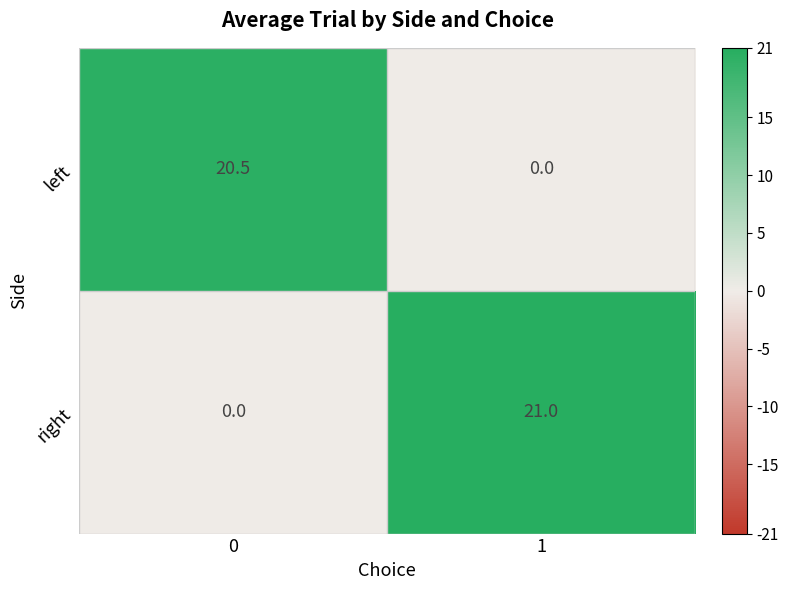

List the series in order of their peak value, highest first.

right, left